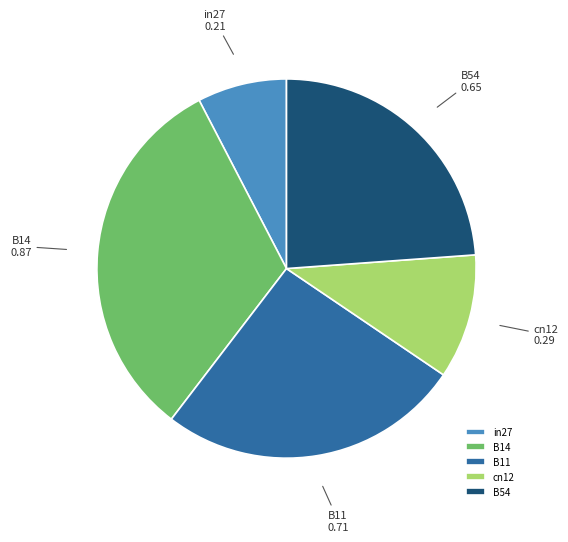

Rank the categories by value from highest to lowest.

B14, B11, B54, cn12, in27